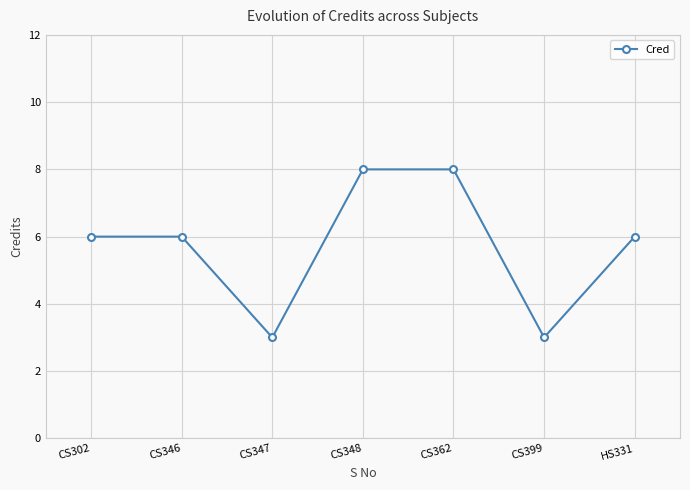

How many values are between 3 and 8?

7